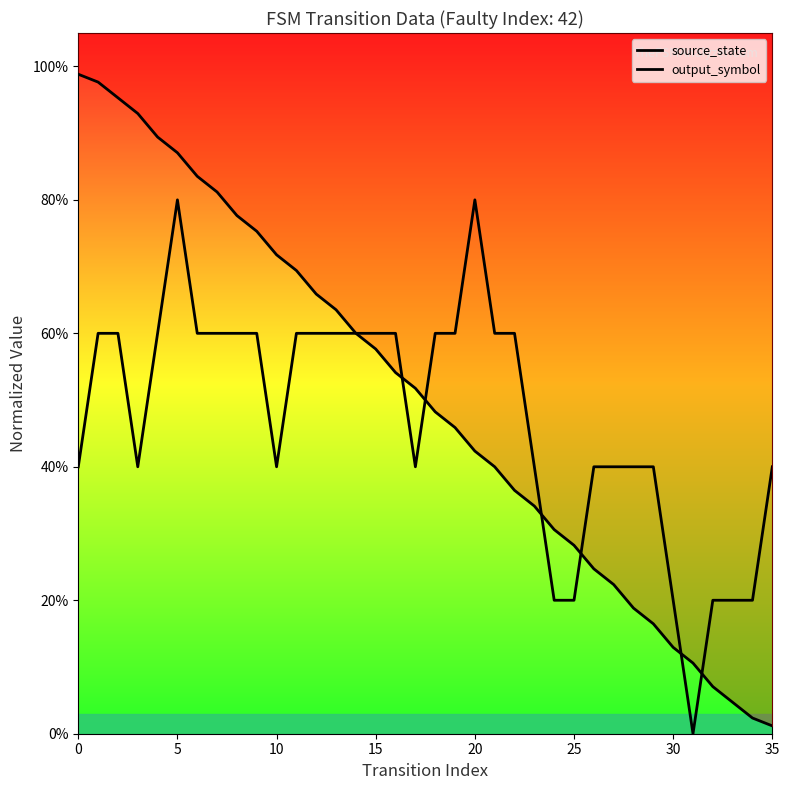

Is the value of output_symbol at 34 greater than the value of source_state at 26?

No